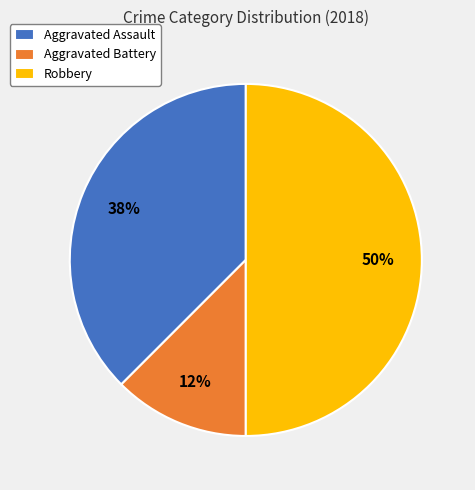

What percentage is the Robbery slice, to the nearest percent?

50%